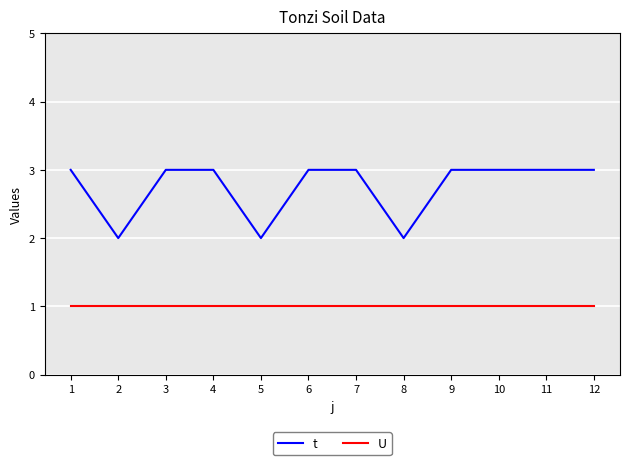

Reading left to right, list all the values displayed in this chart.

t: 1=3	2=2	3=3	4=3	5=2	6=3	7=3	8=2	9=3	10=3	11=3	12=3
U: 1=1	2=1	3=1	4=1	5=1	6=1	7=1	8=1	9=1	10=1	11=1	12=1